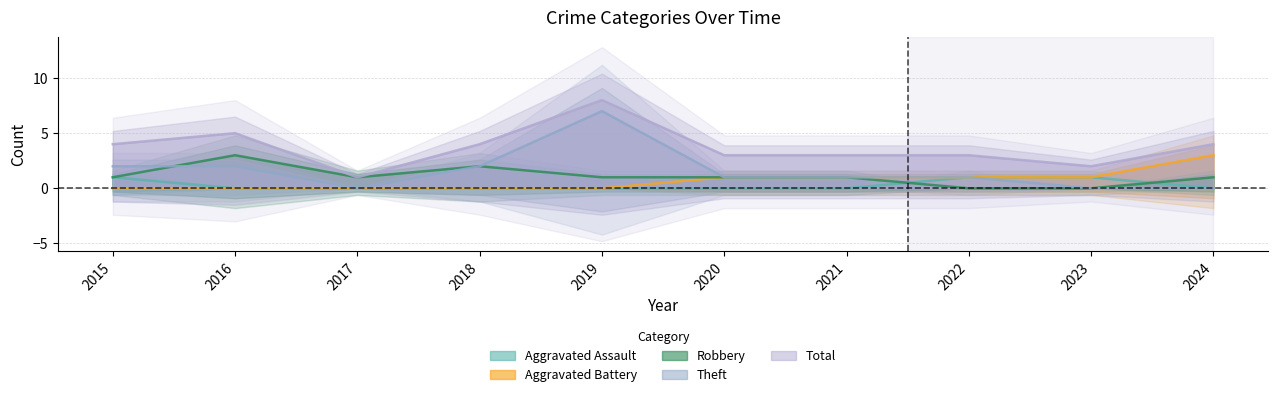

At which label does Total first exceed 4?

2016